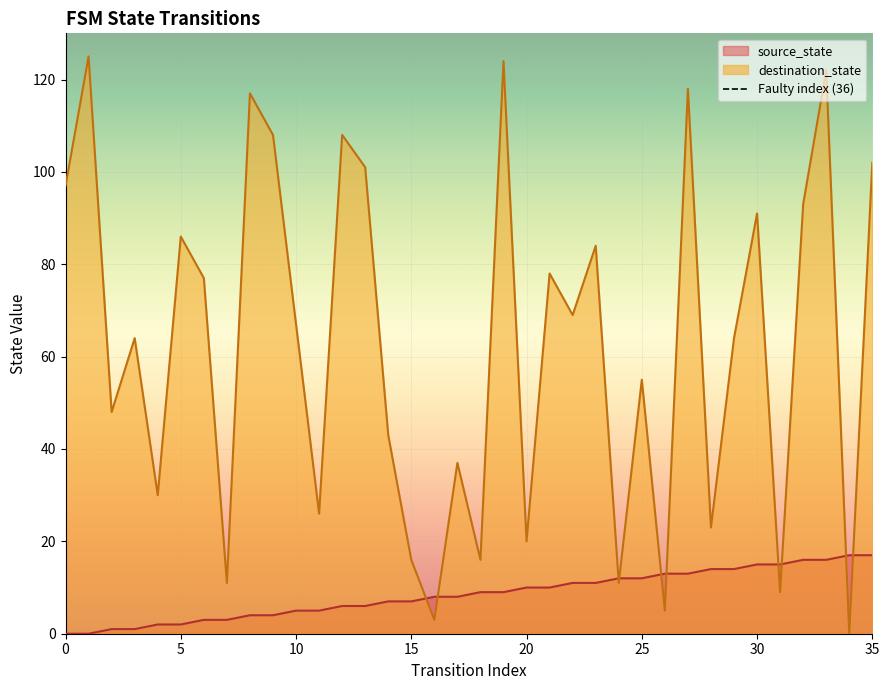

What is the highest value of the source_state series?

17